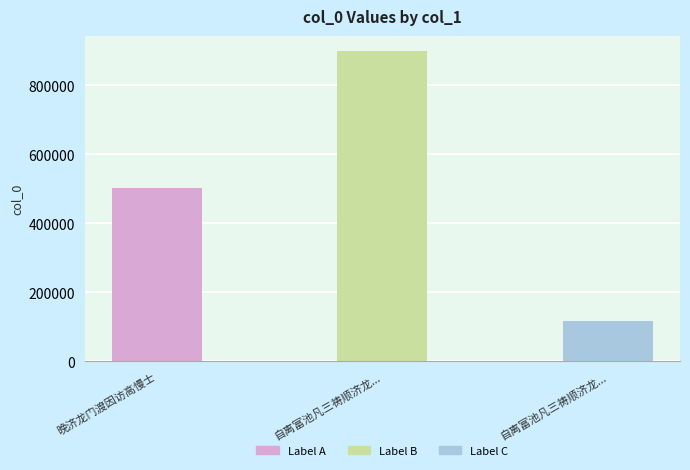

Is it true that the value at 自离富池凡三祷顺济龙... is 116431?

True